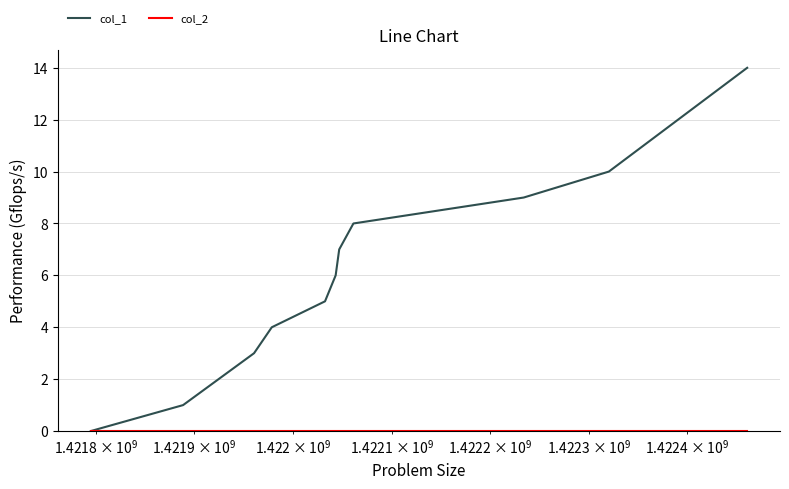

Which series has the largest total across all categories?

col_1